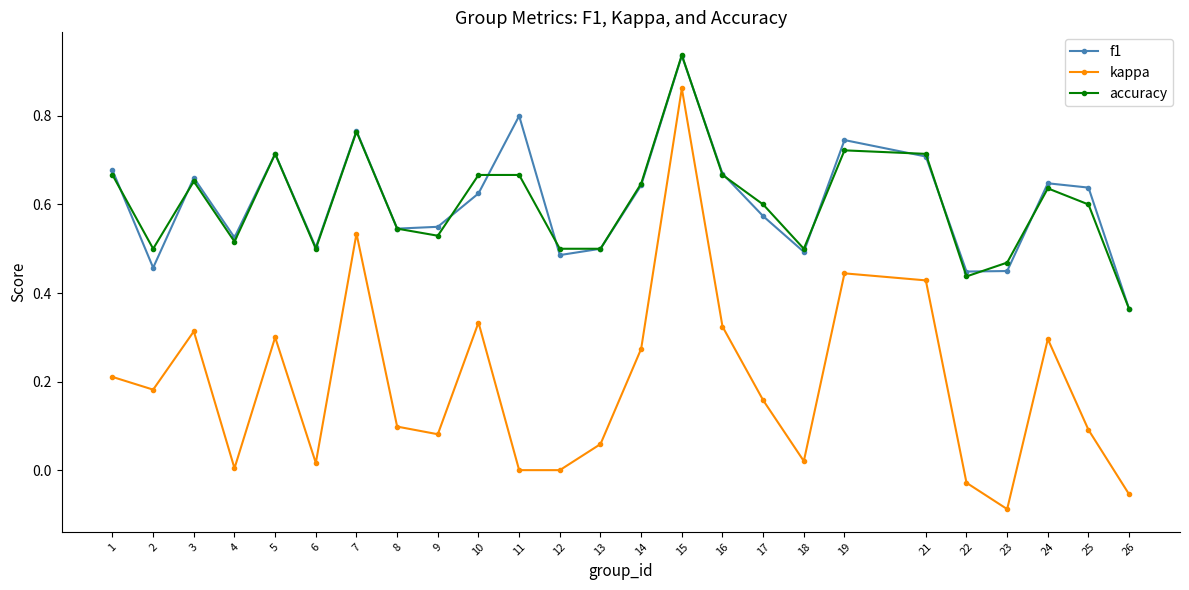

Which series has the widest spread of values?

kappa